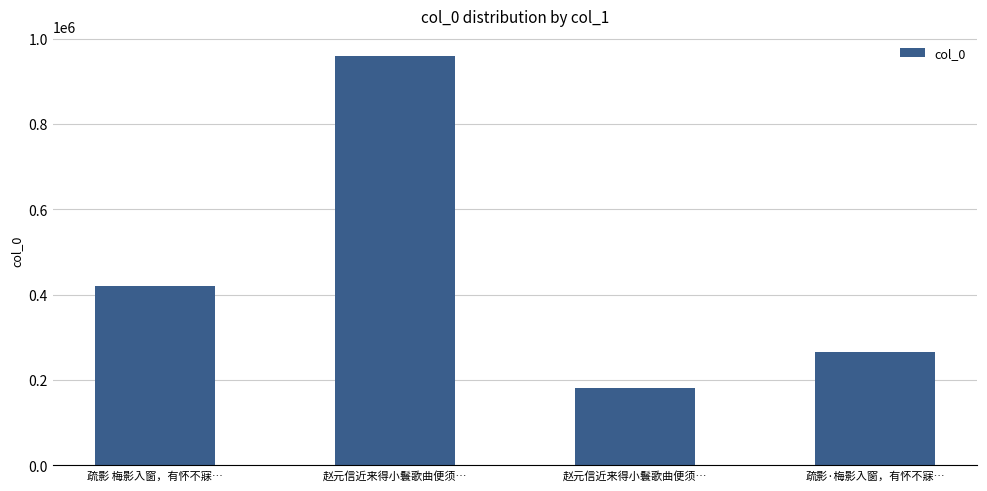

Are the bars horizontal?

No